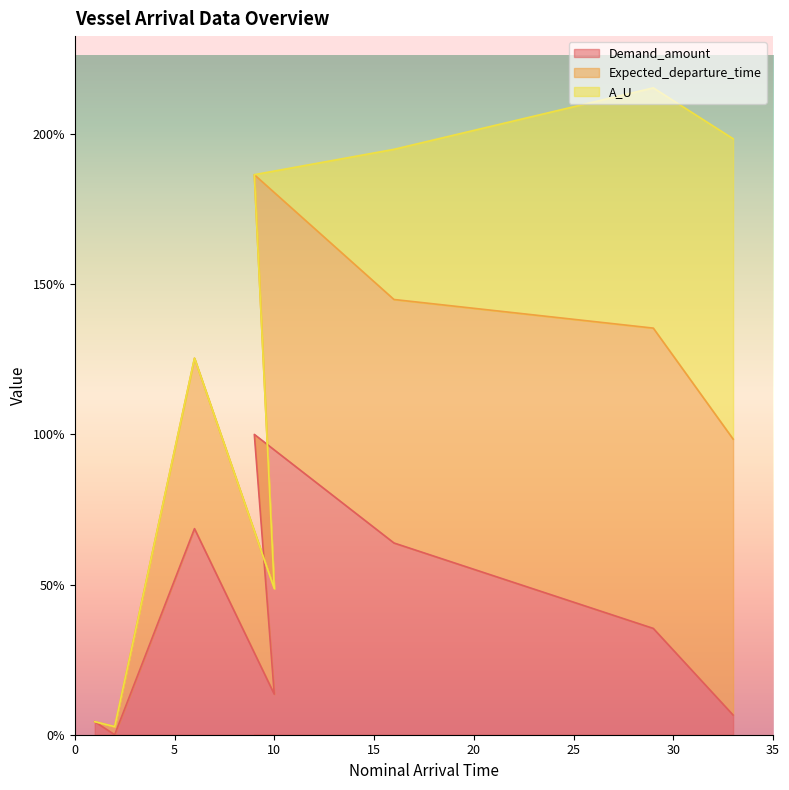

What is the highest value of the Demand_amount series?

100.0